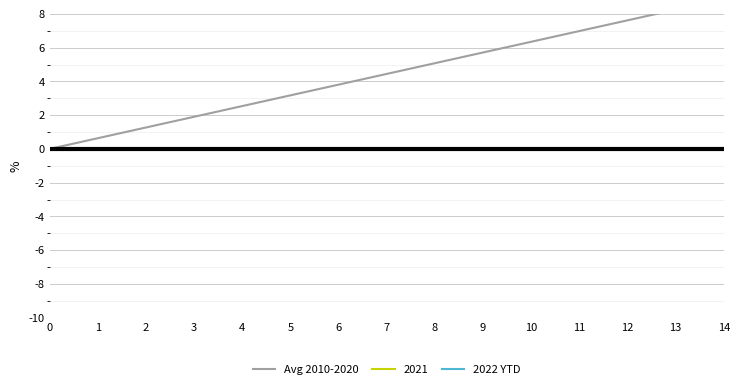

Is the value of 2022 YTD at 2 greater than the value of Avg 2010-2020 at 7?

Yes